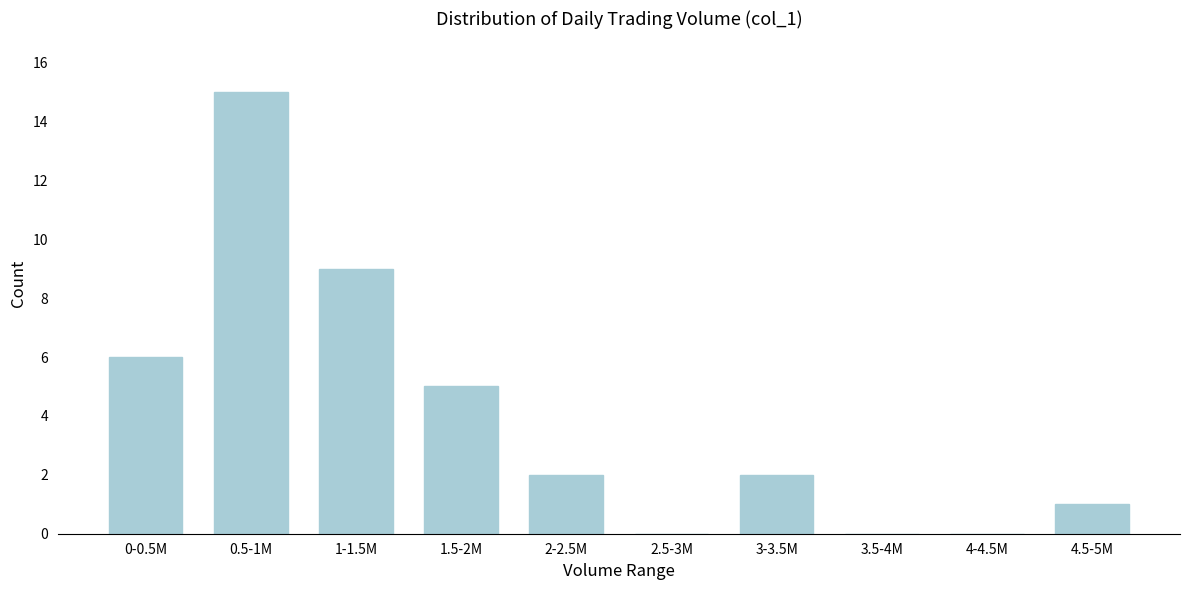

Reading left to right, list all the values displayed in this chart.

0-0.5M=6	0.5-1M=15	1-1.5M=9	1.5-2M=5	2-2.5M=2	2.5-3M=0	3-3.5M=2	3.5-4M=0	4-4.5M=0	4.5-5M=1